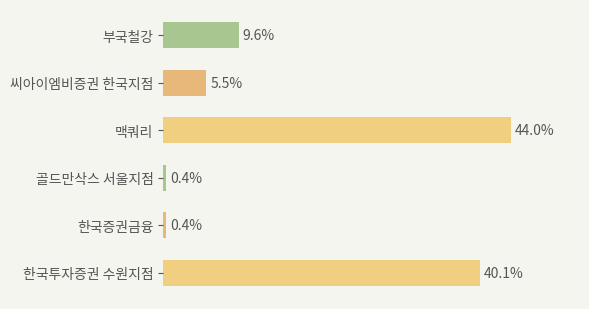

What is the label of the 6th bar from the top?

한국투자증권 수원지점